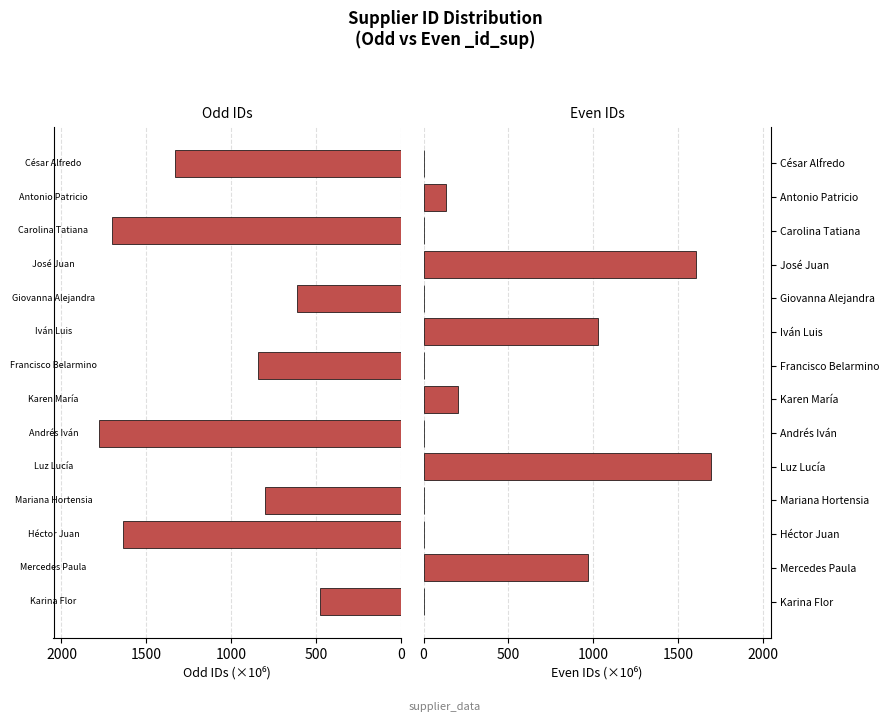

How many values in Odd IDs are above zero?

8